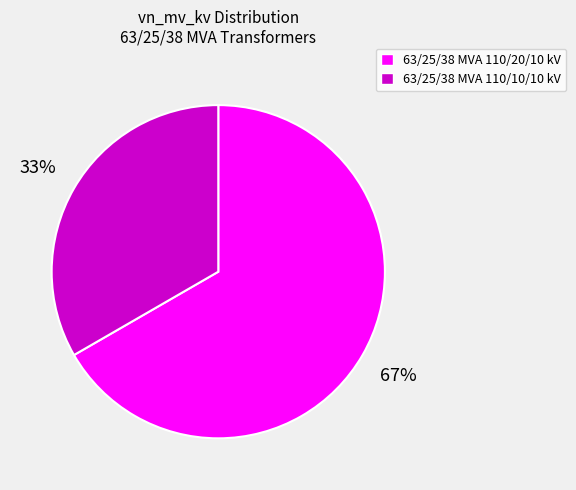

Rank the categories by value from highest to lowest.

63/25/38 MVA 110/20/10 kV, 63/25/38 MVA 110/10/10 kV